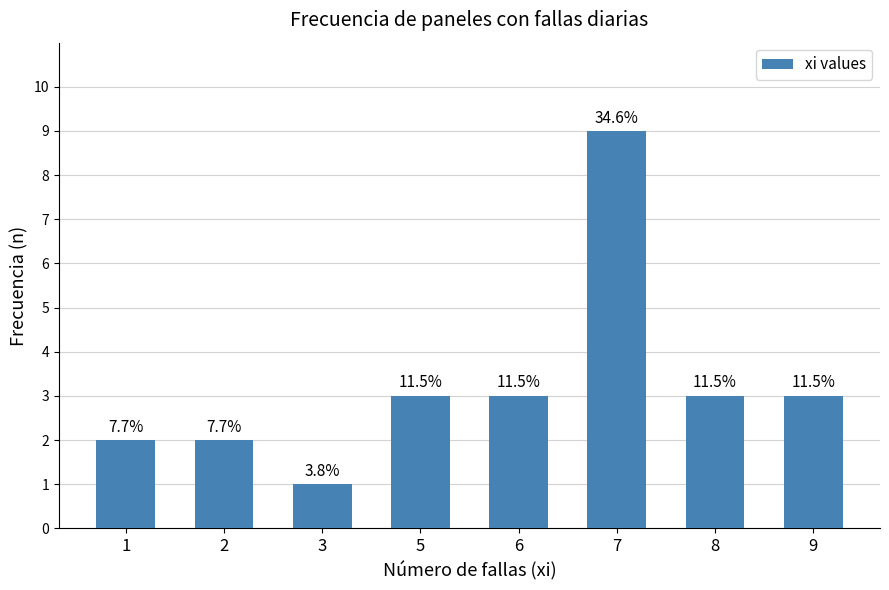

Reading left to right, list all the values displayed in this chart.

2	2	1	3	3	9	3	3